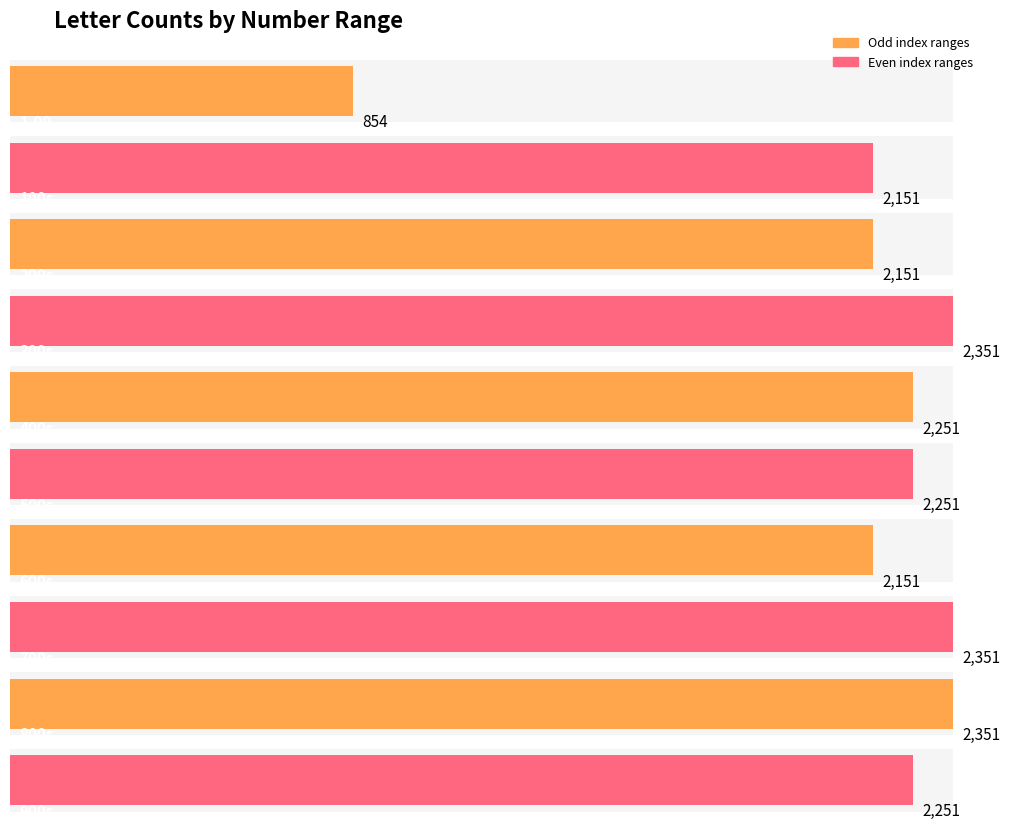

What is the label of the 7th bar from the left?

600s